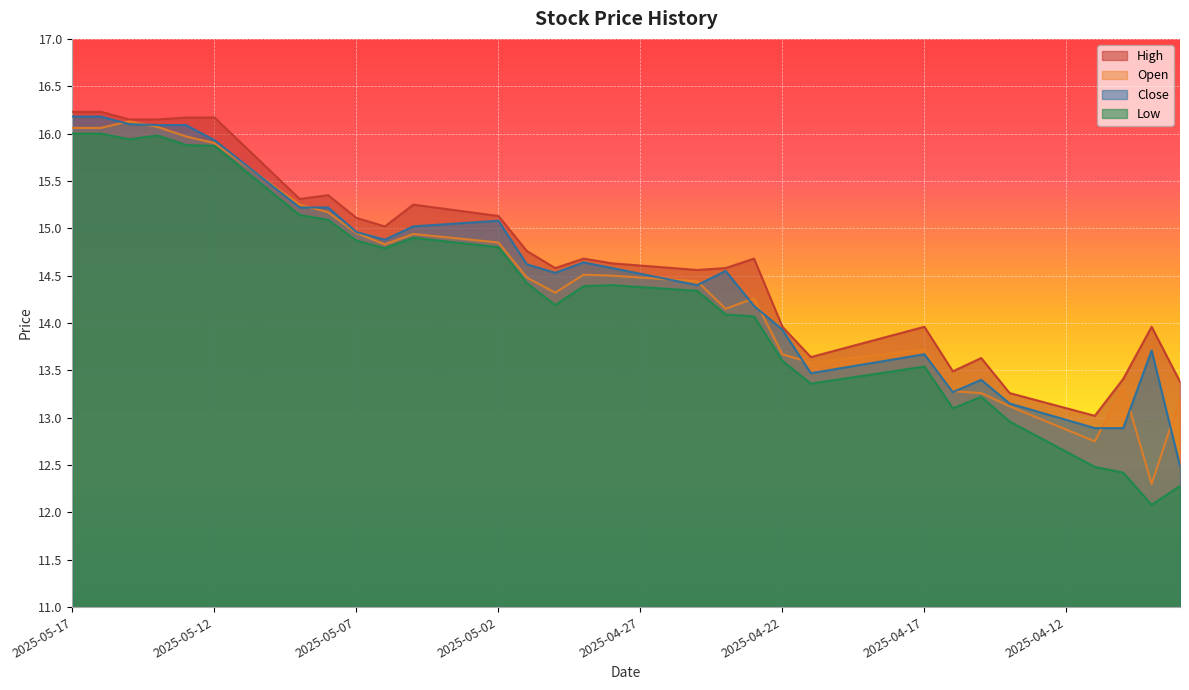

What is the label of the 7th point from the right?

2025-04-14